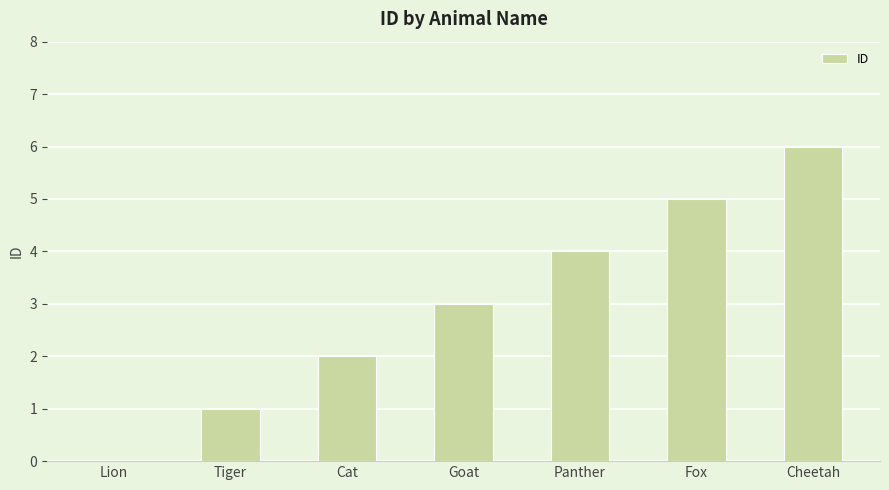

Which label corresponds to the largest value in the chart?

Cheetah